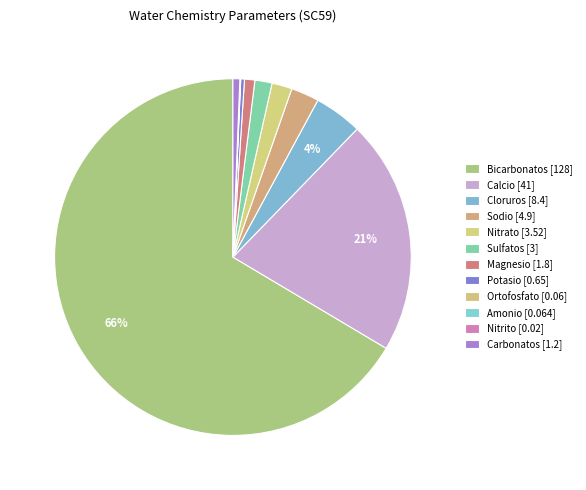

Does Carbonatos represent more than half of the total?

No